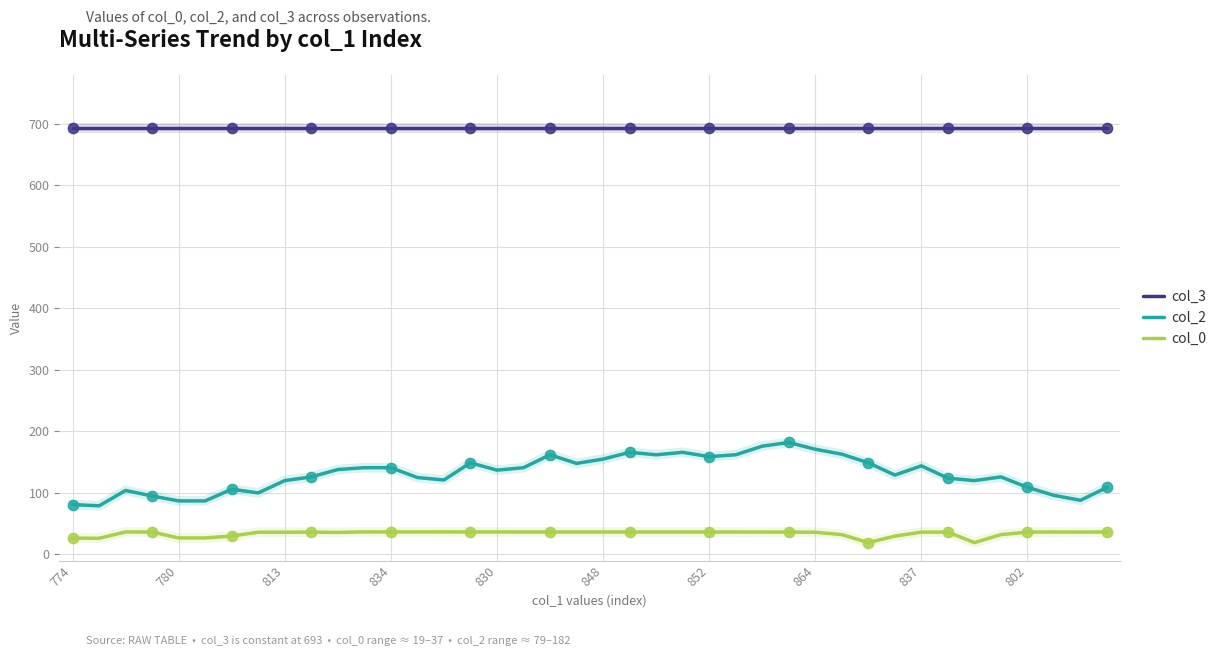

Which series has the largest range (max minus min)?

col_2